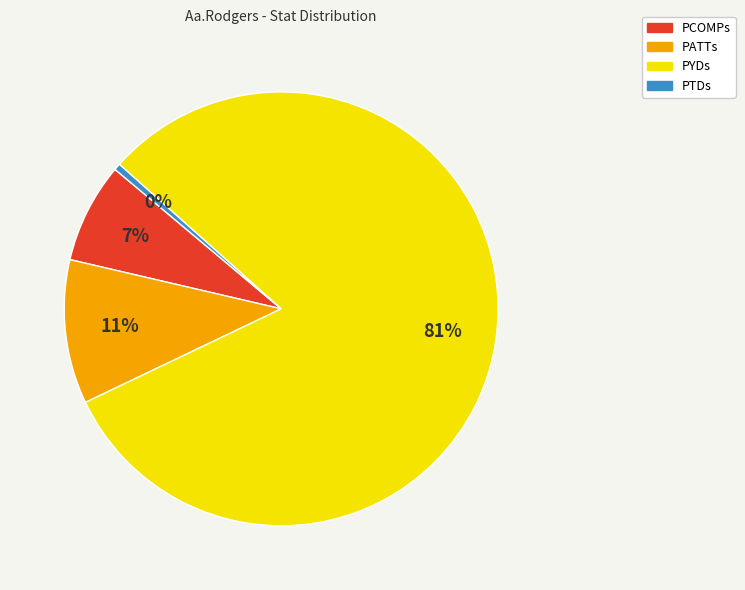

Is the sum of PYDs and PCOMPs greater than half?

Yes